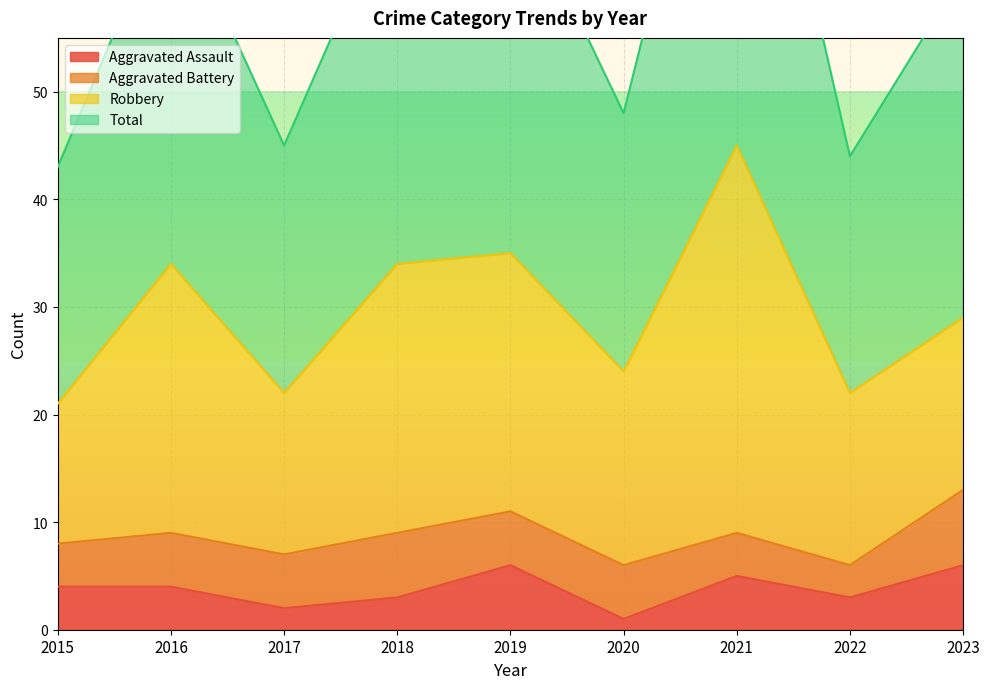

True or false: Aggravated Assault has a value of 2 at 2019.

False